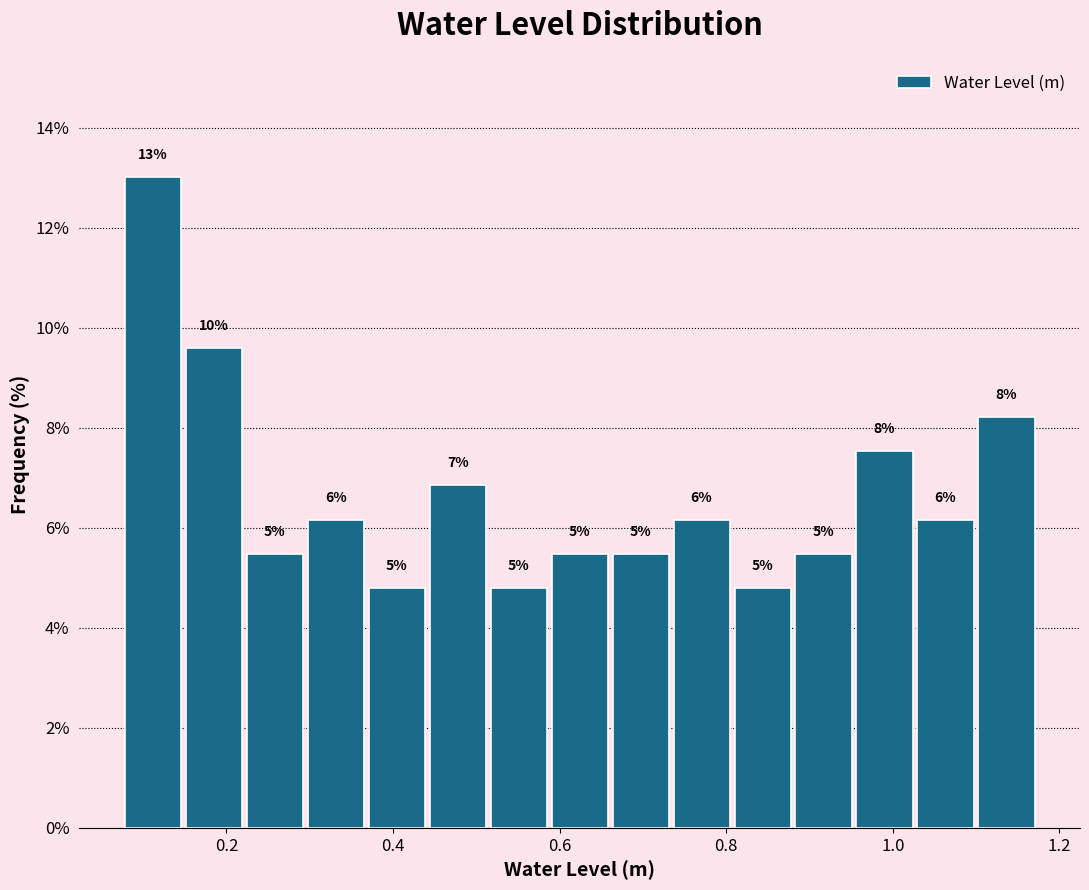

Read against the x-axis, roughly where is the centre of the tallest bar?

0.12